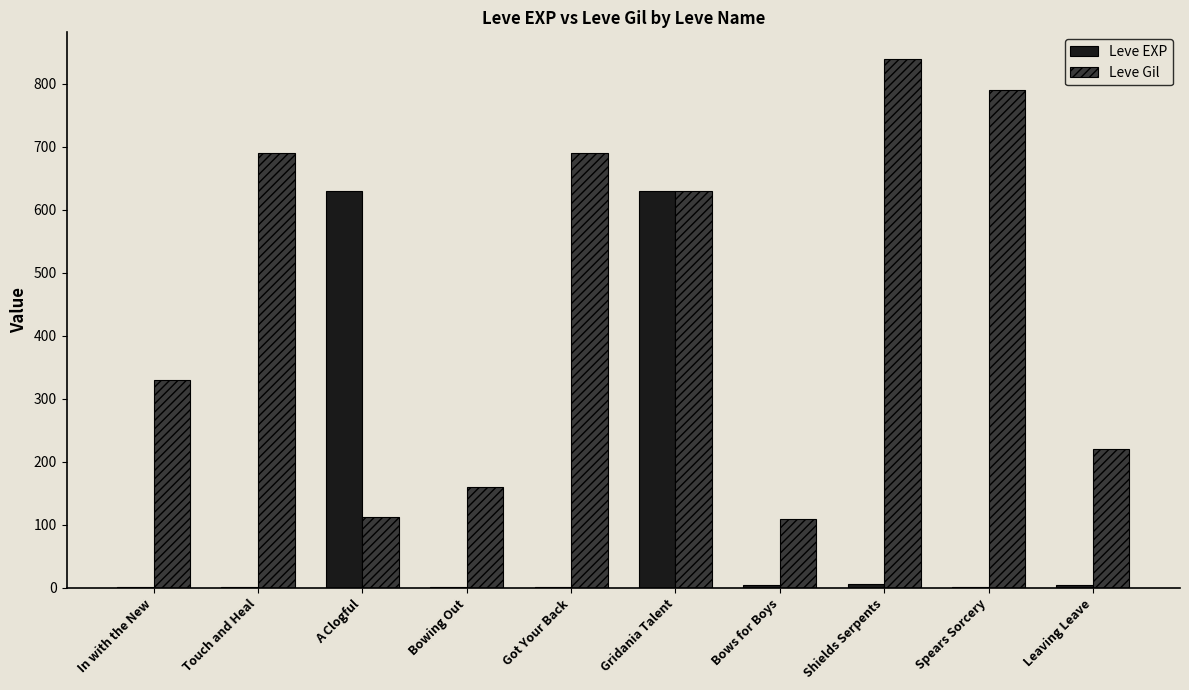

Is it true that Leve Gil equals 160 at Bowing Out?

True